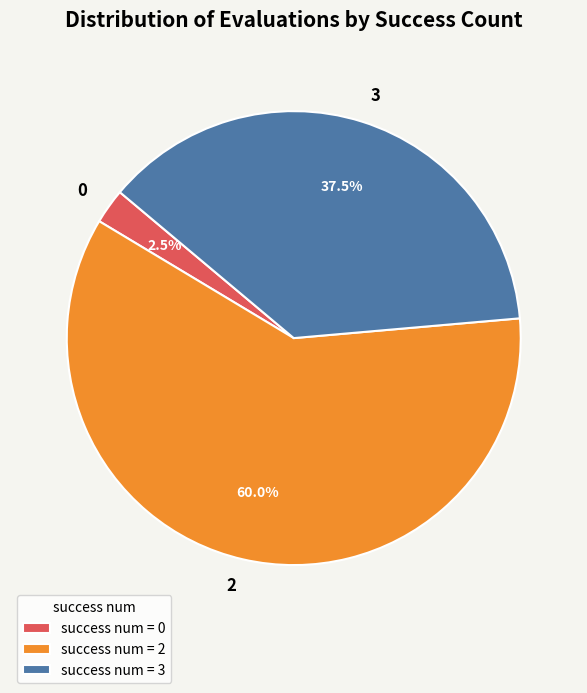

Does 2 account for over 50% of the chart?

Yes